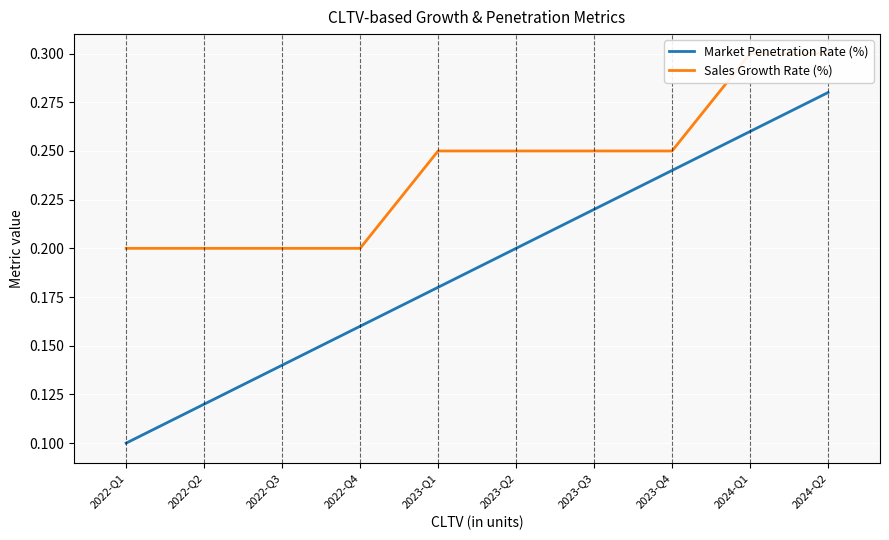

True or false: Market Penetration Rate (%) has a value of 0.2 at 2023-Q3.

True